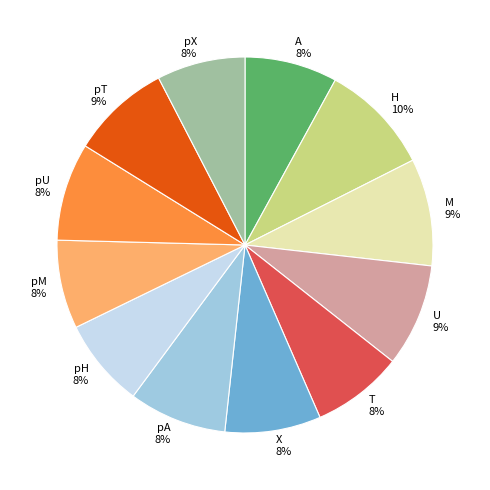

The pU slice represents 8% of the pie. True or false?

True